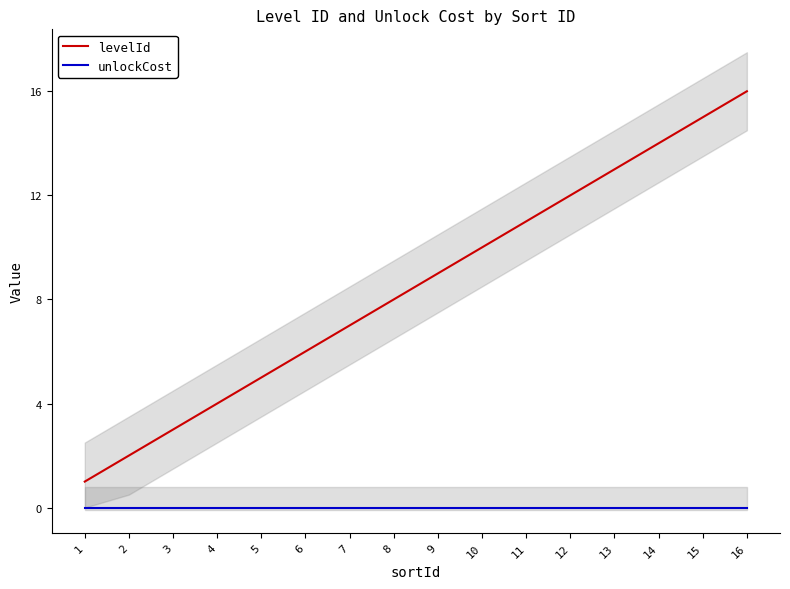

Does the chart display data point markers on the line(s)?

No